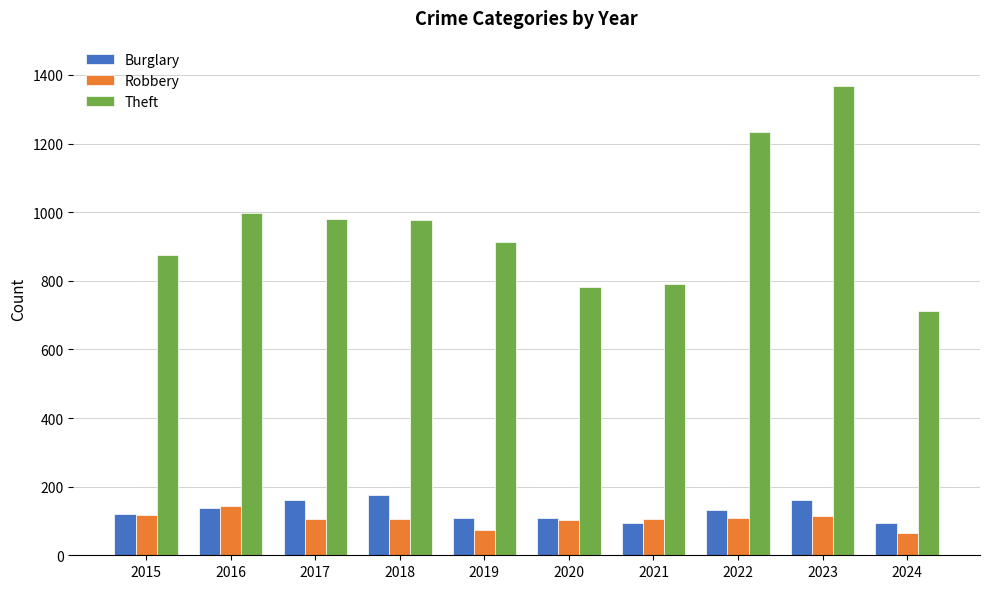

What is the spread (max minus min) of values at 2018?

870